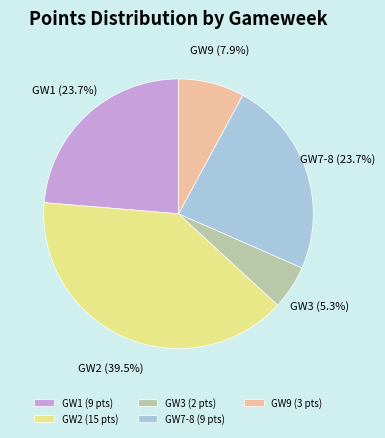

Does any single category account for the majority?

No